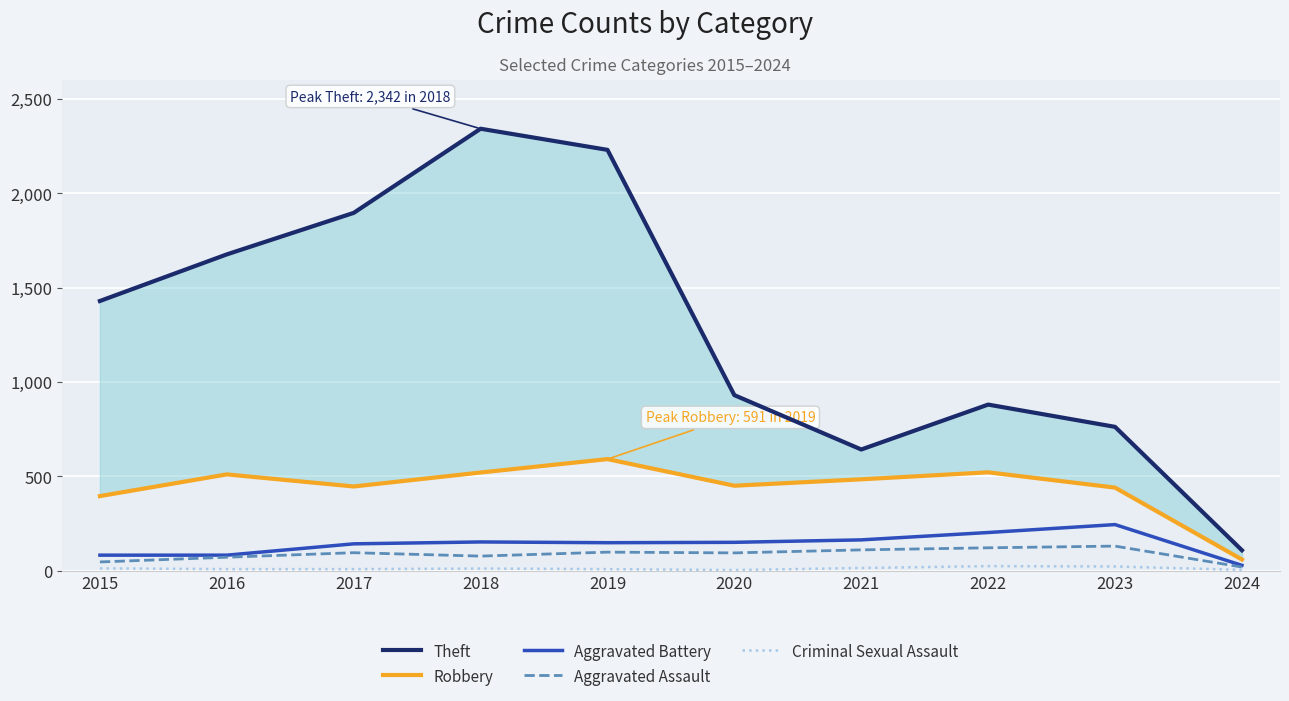

Rank the categories by Theft value from lowest to highest.

2024, 2021, 2023, 2022, 2020, 2015, 2016, 2017, 2019, 2018